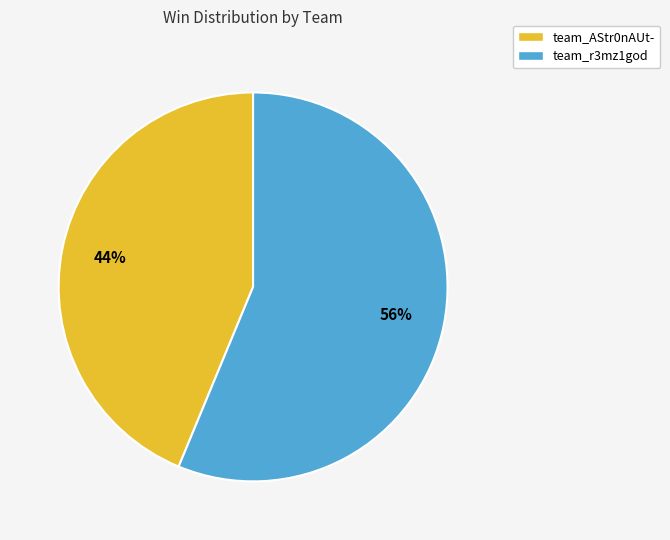

How many slices are in this pie chart?

2